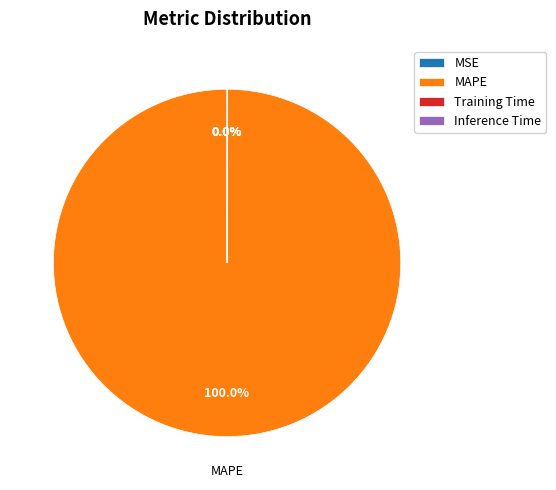

Does any single category account for the majority?

Yes